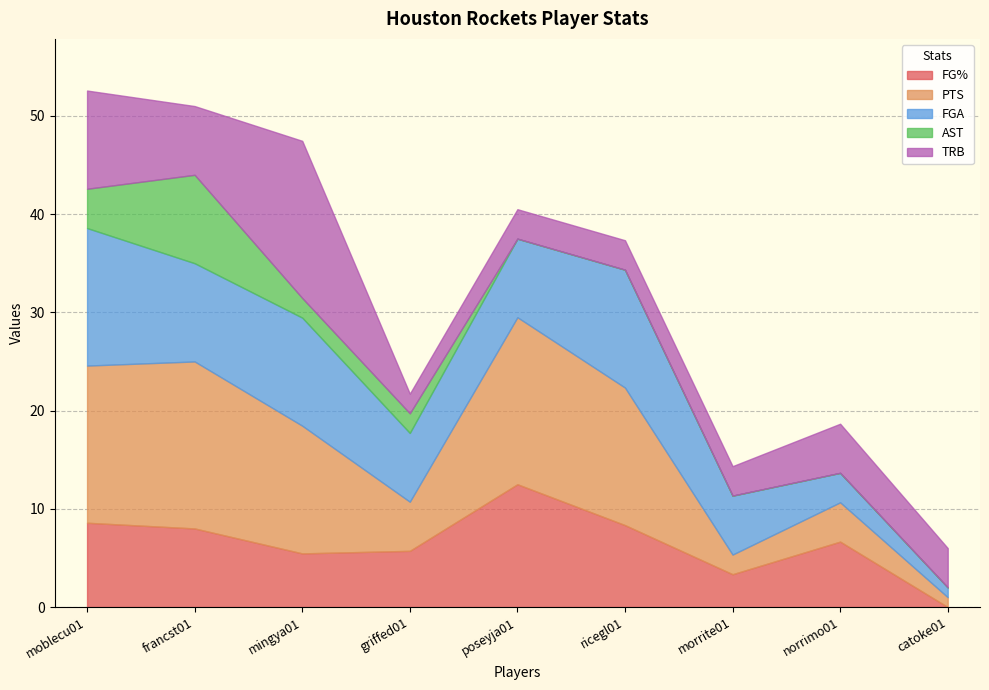

At which label does FG% reach its peak?

poseyja01